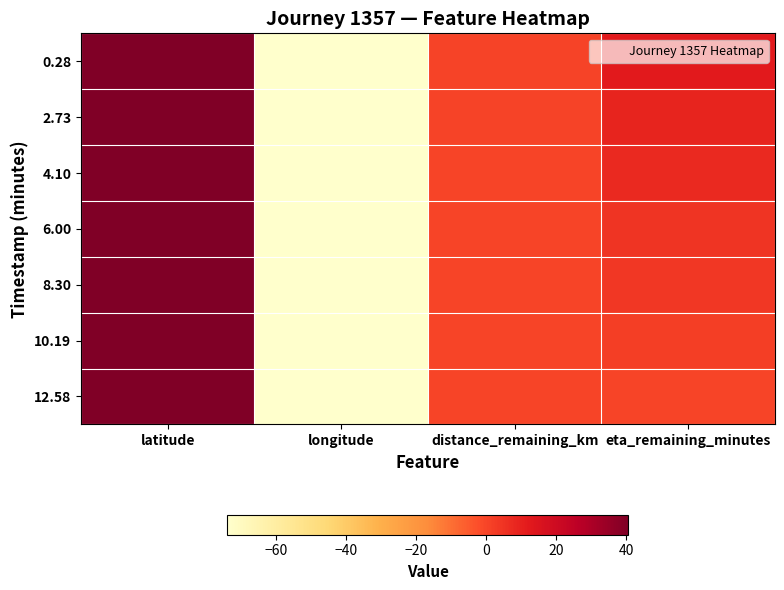

Which series has the largest total across all categories?

0.28